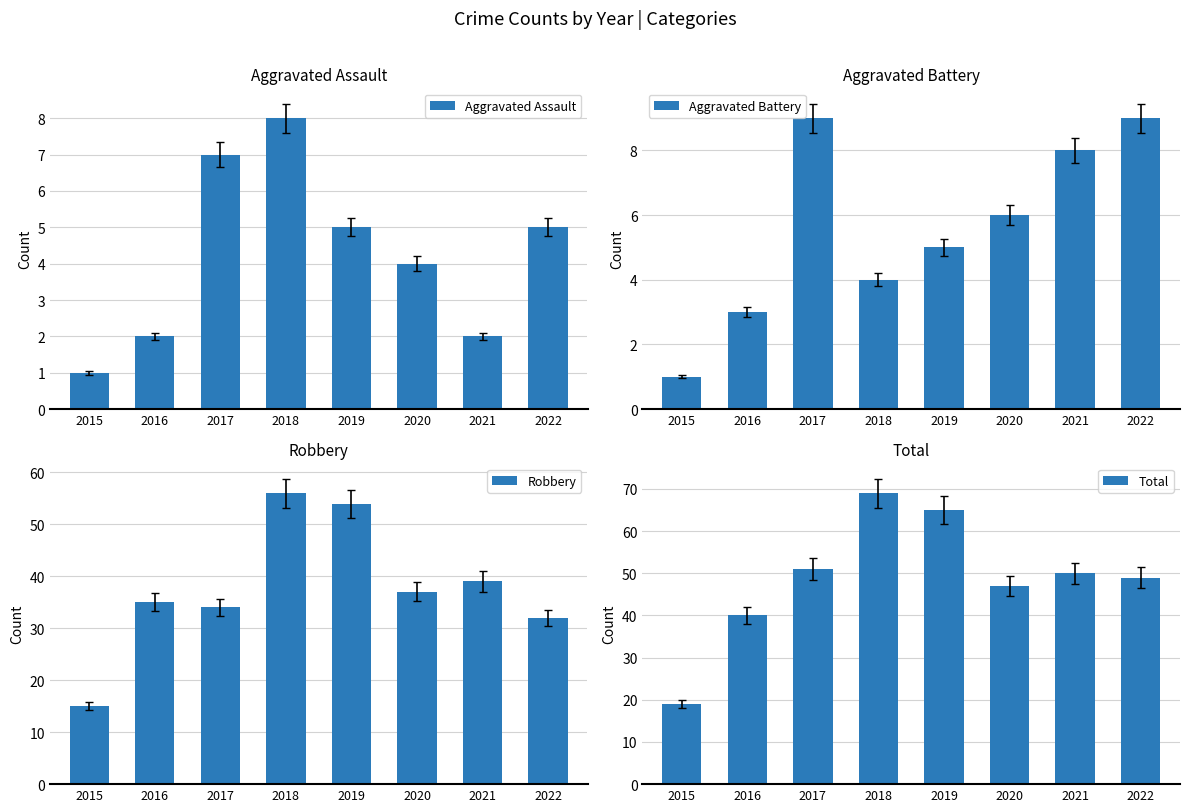

What is the difference between the second highest and minimum values in the Aggravated Battery series?

8